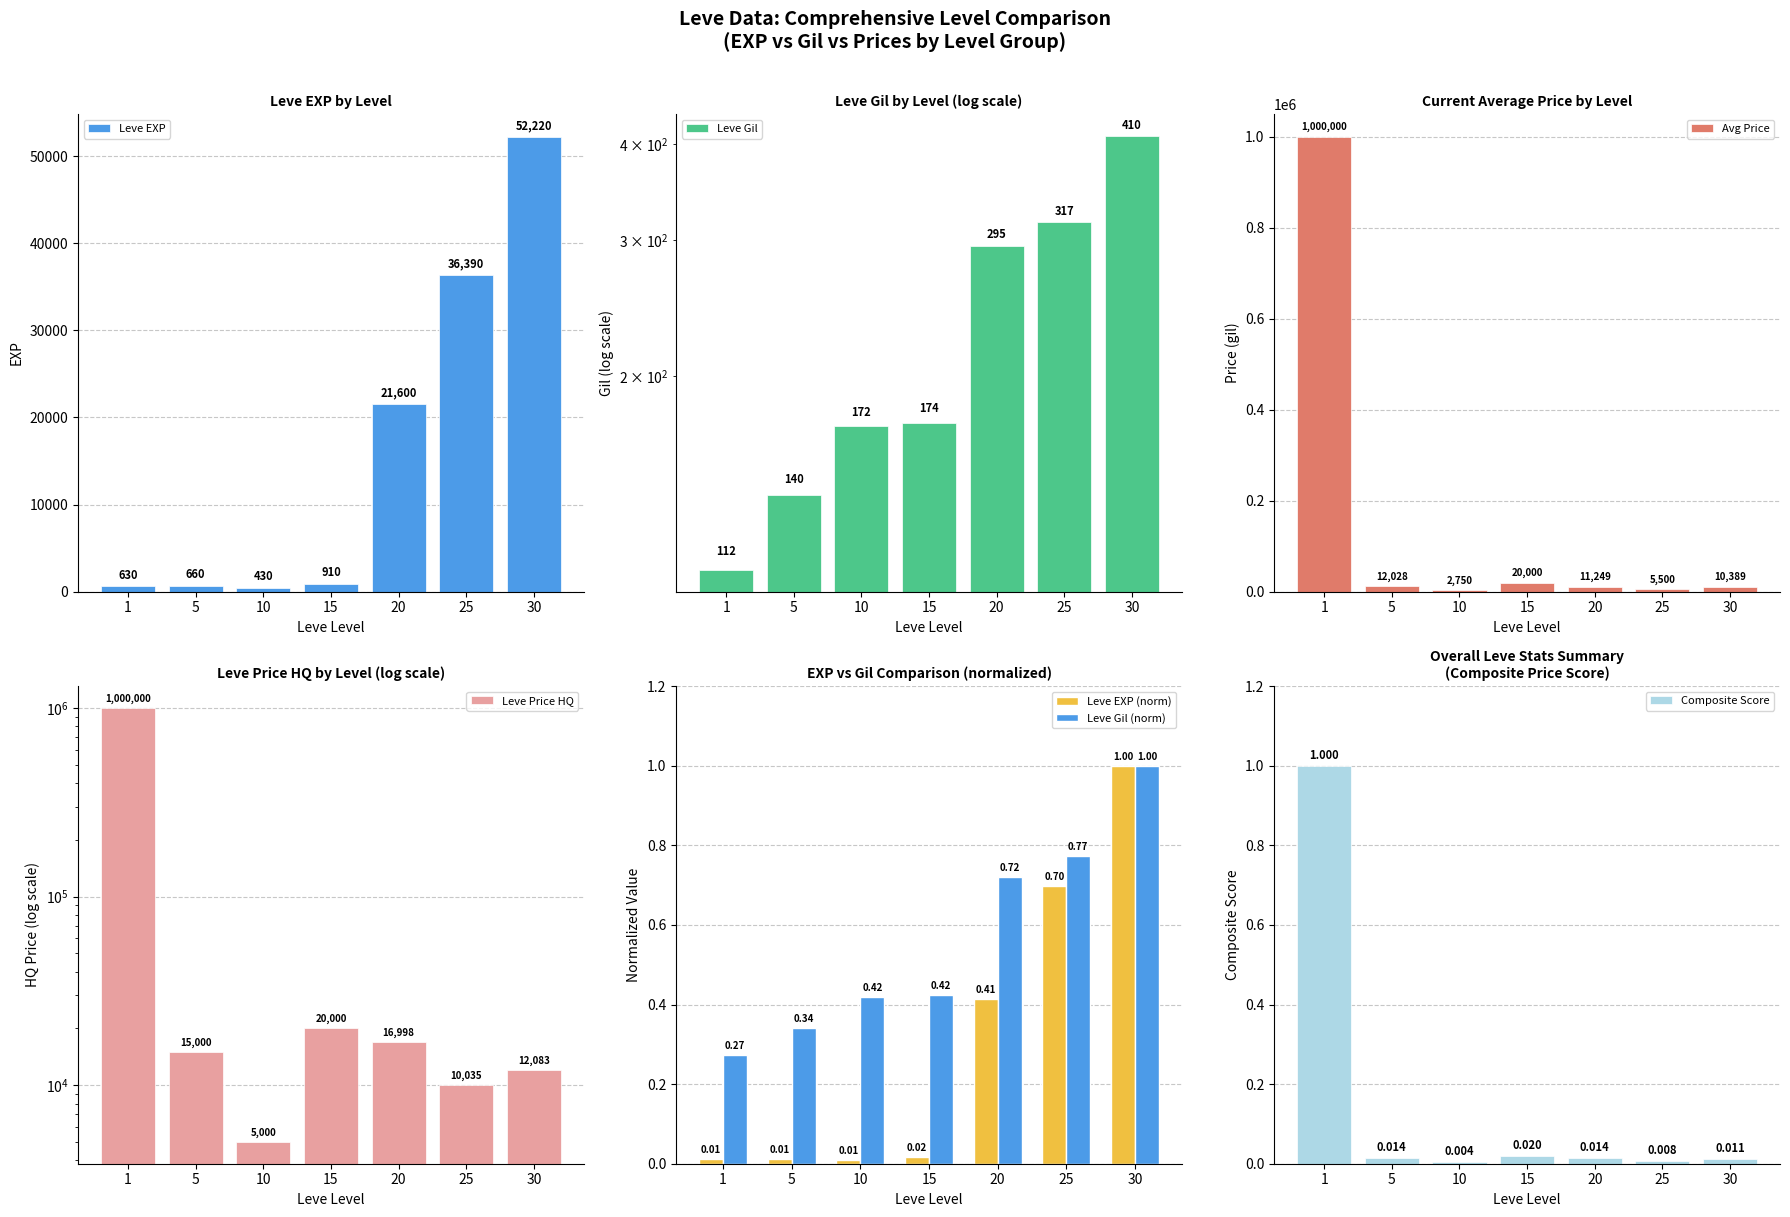

At which label does Leve EXP first exceed 910?

20